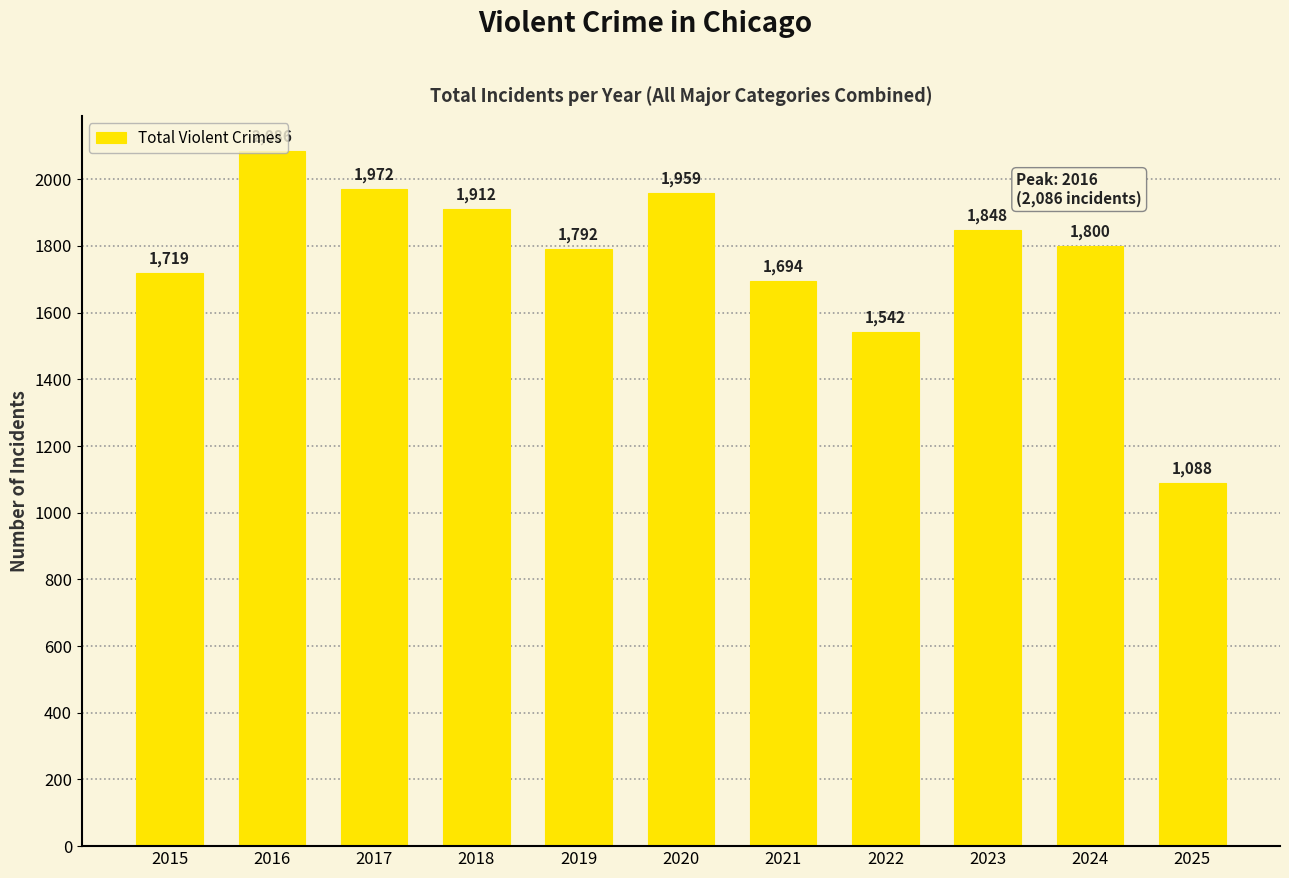

List the labels in order of value, largest first.

2016, 2017, 2020, 2018, 2023, 2024, 2019, 2015, 2021, 2022, 2025